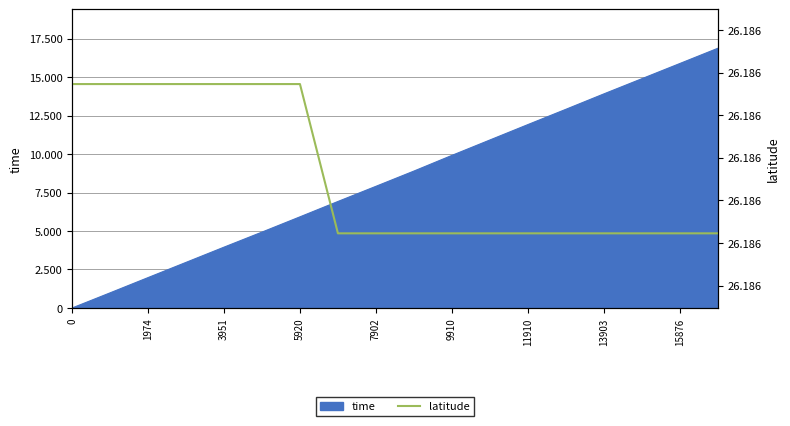

Reading right to left, list all the values displayed in this chart.

26.2	26.2	26.2	26.2	26.2	26.2	26.2	26.2	26.2	26.2	26.2	26.2	26.2	26.2	26.2	26.2	26.2	26.2